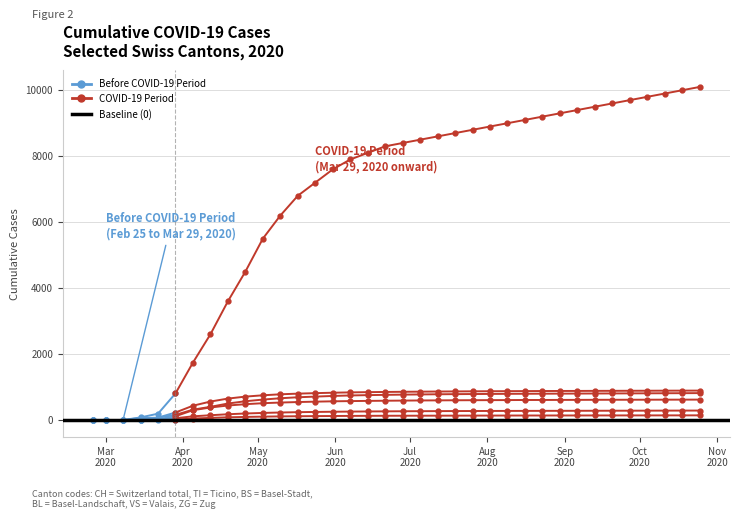

What position from the right is 2020-08-09?

12